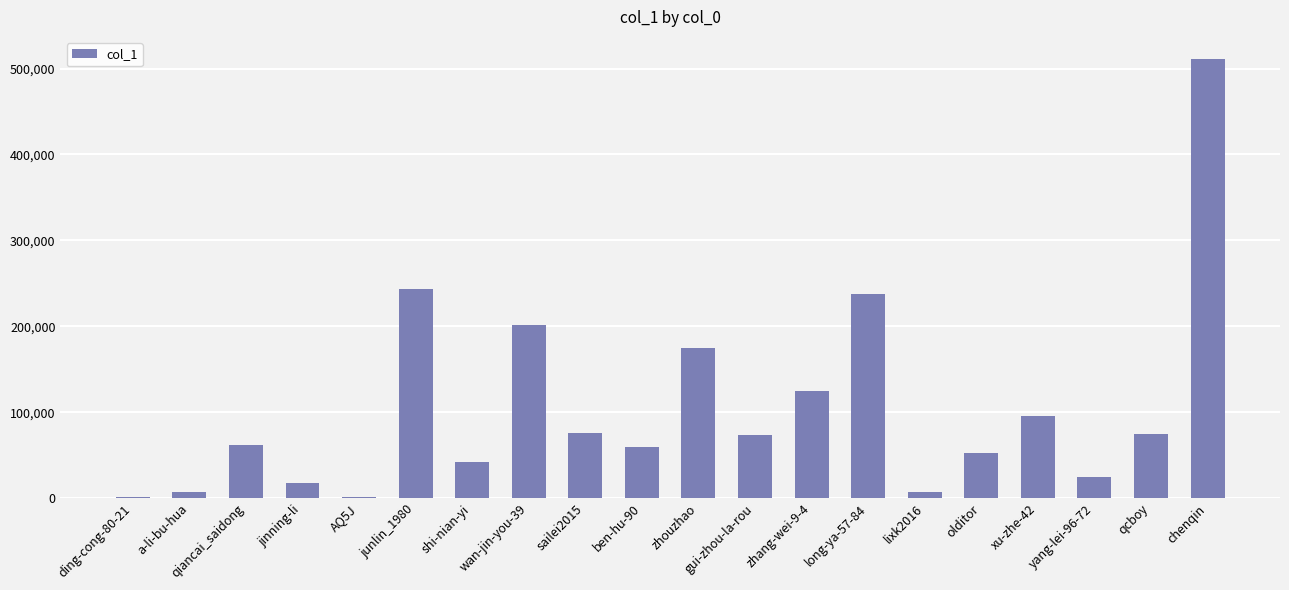

What is the sum of the values at zhang-wei-9-4 and sailei2015?

200269